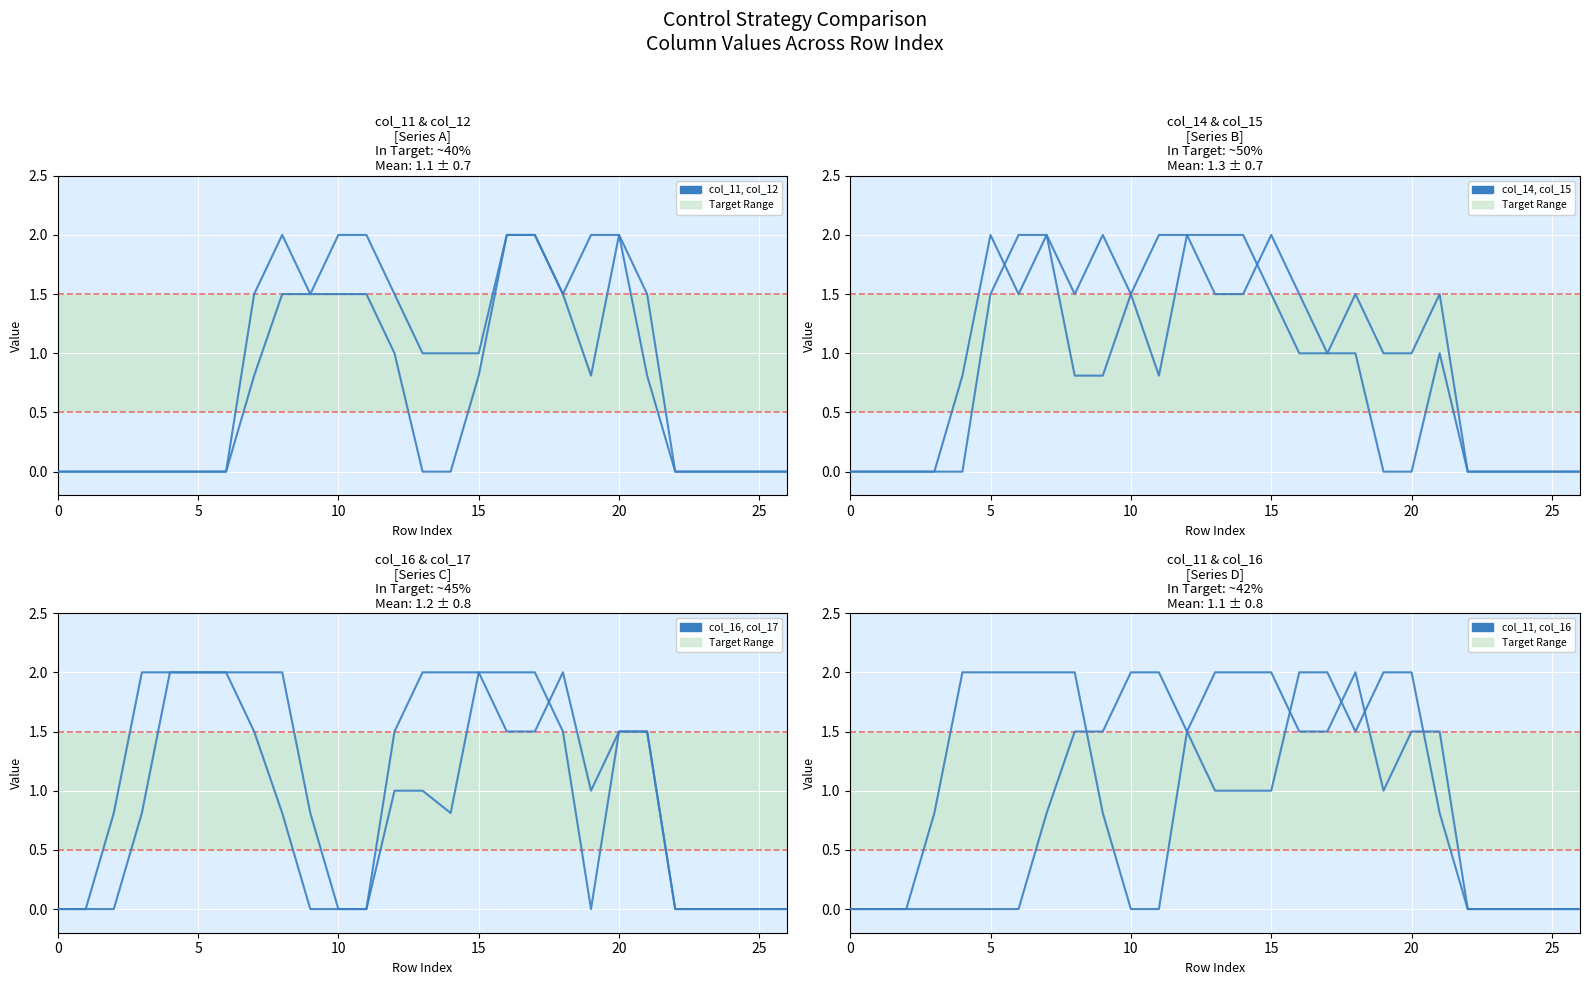

What are all the series names shown in the legend?

col_11, col_12, col_14, col_15, col_16, col_17